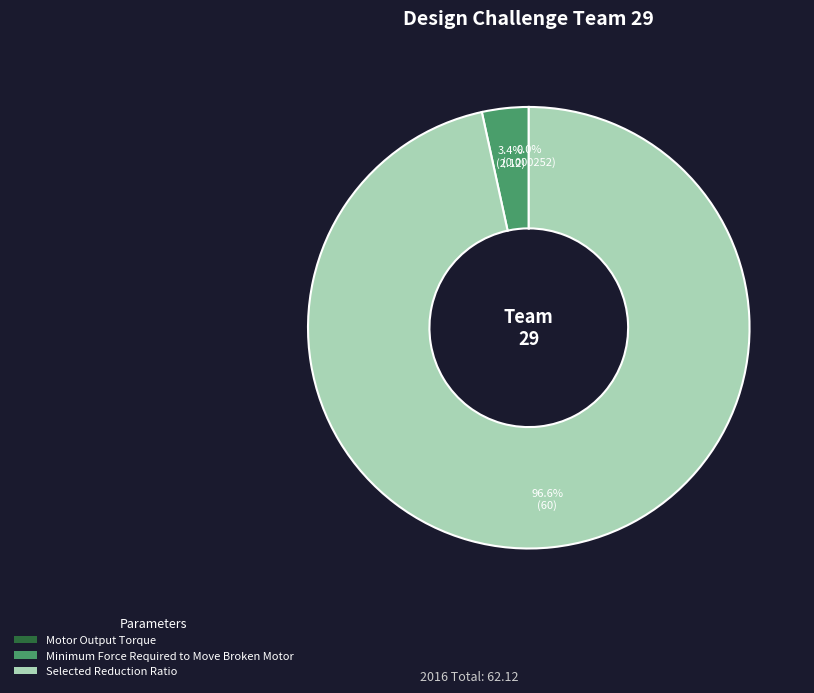

To the nearest percent, what is the difference between the Minimum Force Required to Move Broken Motor and Selected Reduction Ratio slice percentages?

93%